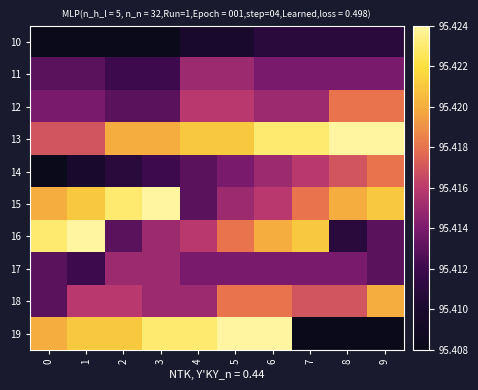

Reading left to right, extract all data points from this chart.

10: 0=95.4	1=95.4	2=95.4	3=95.4	4=95.4	5=95.4	6=95.4	7=95.4	8=95.4	9=95.4
11: 0=95.4	1=95.4	2=95.4	3=95.4	4=95.4	5=95.4	6=95.4	7=95.4	8=95.4	9=95.4
12: 0=95.4	1=95.4	2=95.4	3=95.4	4=95.4	5=95.4	6=95.4	7=95.4	8=95.4	9=95.4
13: 0=95.4	1=95.4	2=95.4	3=95.4	4=95.4	5=95.4	6=95.4	7=95.4	8=95.4	9=95.4
14: 0=95.4	1=95.4	2=95.4	3=95.4	4=95.4	5=95.4	6=95.4	7=95.4	8=95.4	9=95.4
15: 0=95.4	1=95.4	2=95.4	3=95.4	4=95.4	5=95.4	6=95.4	7=95.4	8=95.4	9=95.4
16: 0=95.4	1=95.4	2=95.4	3=95.4	4=95.4	5=95.4	6=95.4	7=95.4	8=95.4	9=95.4
17: 0=95.4	1=95.4	2=95.4	3=95.4	4=95.4	5=95.4	6=95.4	7=95.4	8=95.4	9=95.4
18: 0=95.4	1=95.4	2=95.4	3=95.4	4=95.4	5=95.4	6=95.4	7=95.4	8=95.4	9=95.4
19: 0=95.4	1=95.4	2=95.4	3=95.4	4=95.4	5=95.4	6=95.4	7=95.4	8=95.4	9=95.4